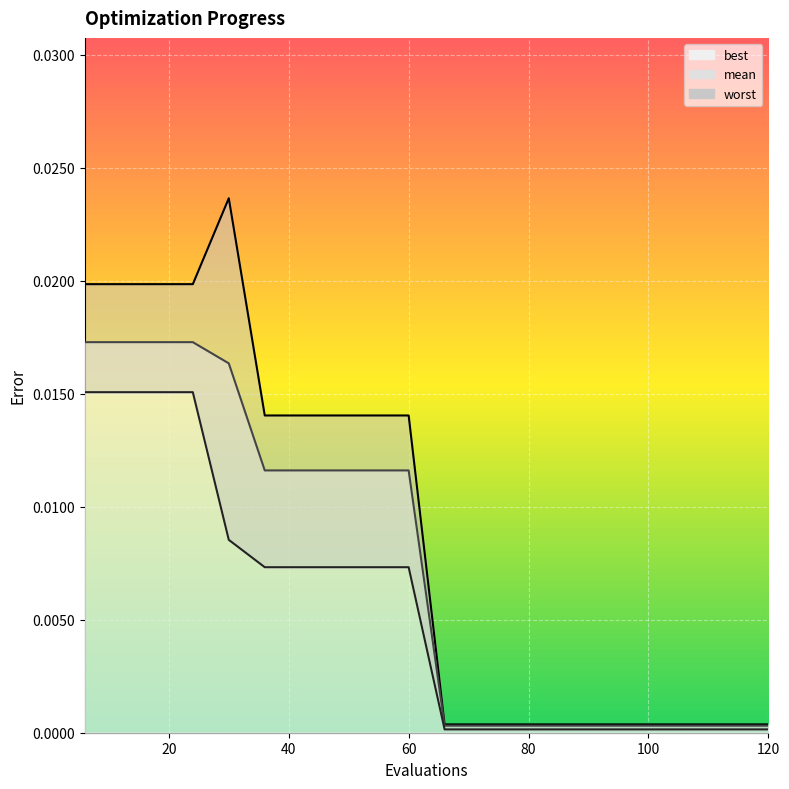

At which label is best closest to 0?

66